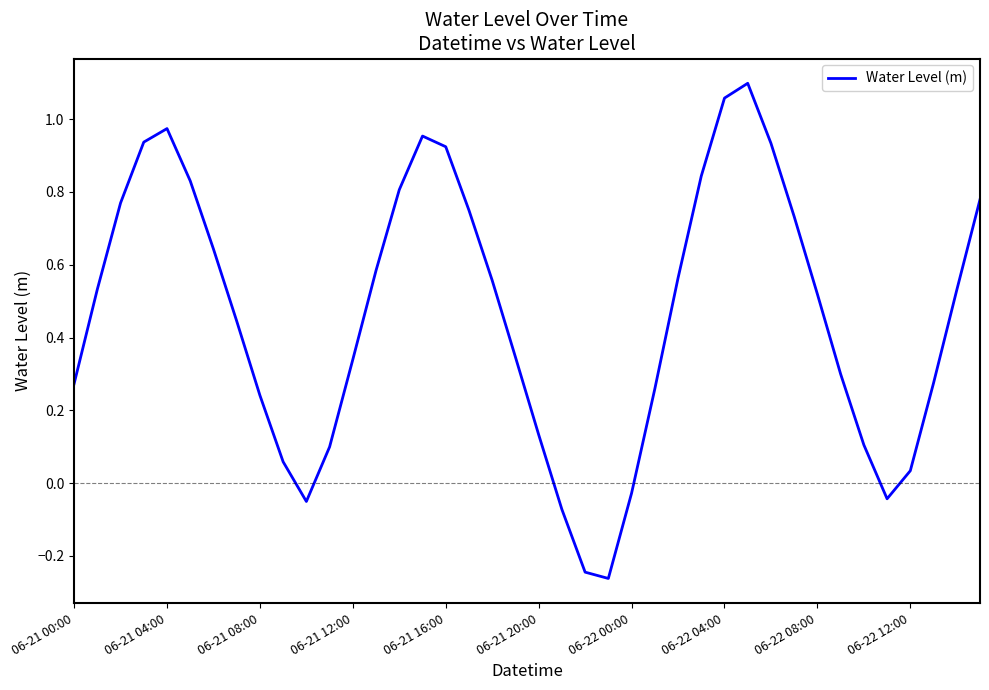

How many values are below 0?

6